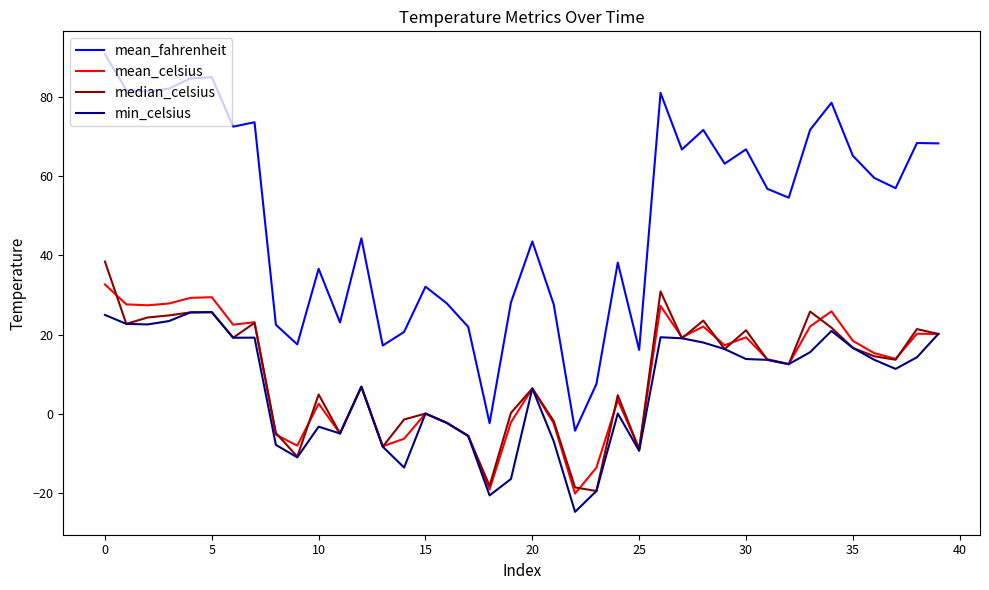

True or false: mean_fahrenheit and min_celsius cross at least once.

False